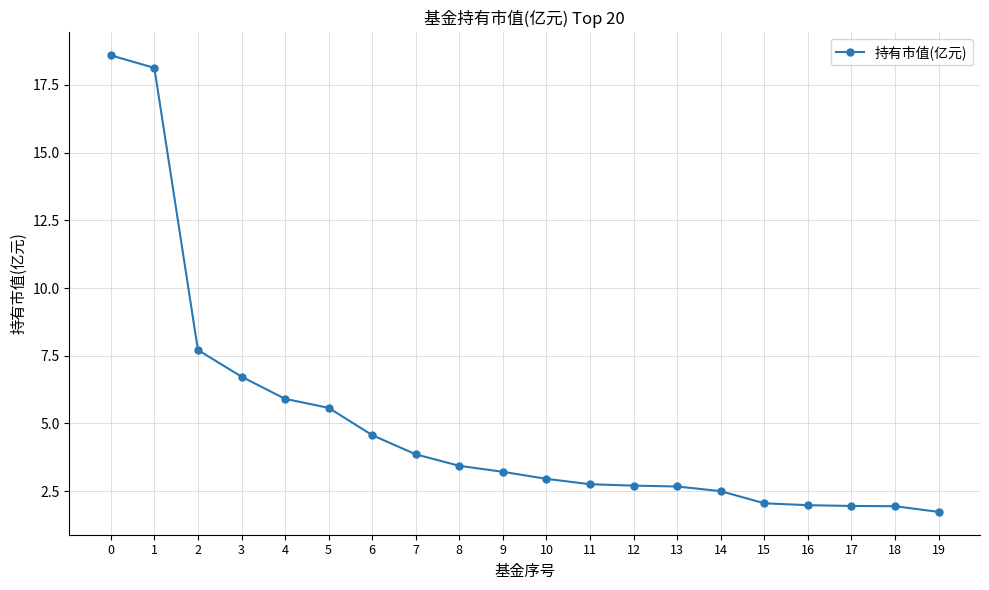

What is the change in value from 9 to 19?

-1.5